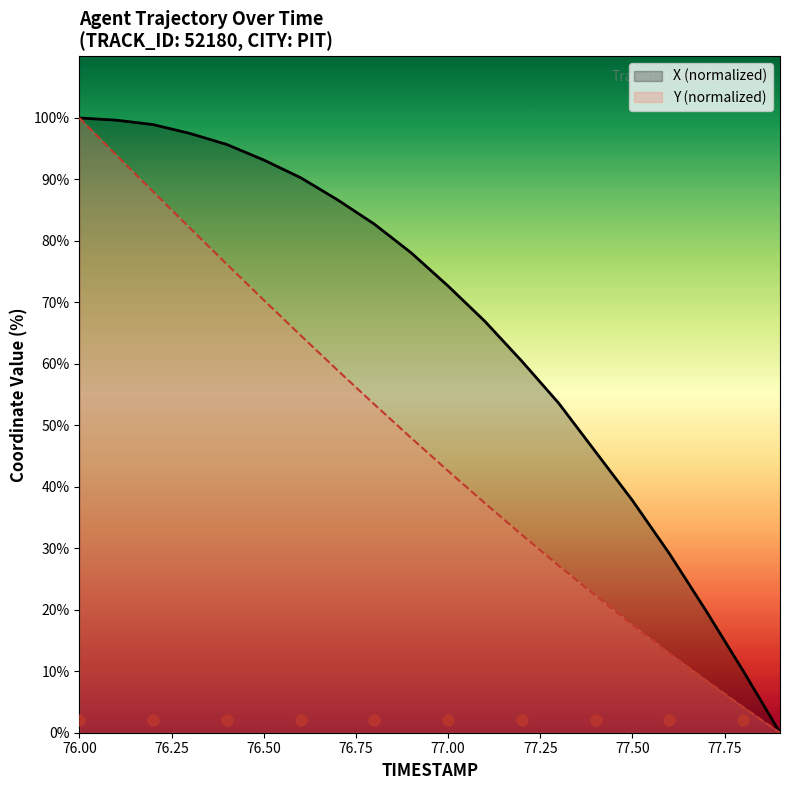

At which category is the sum across all series the highest?

76.0